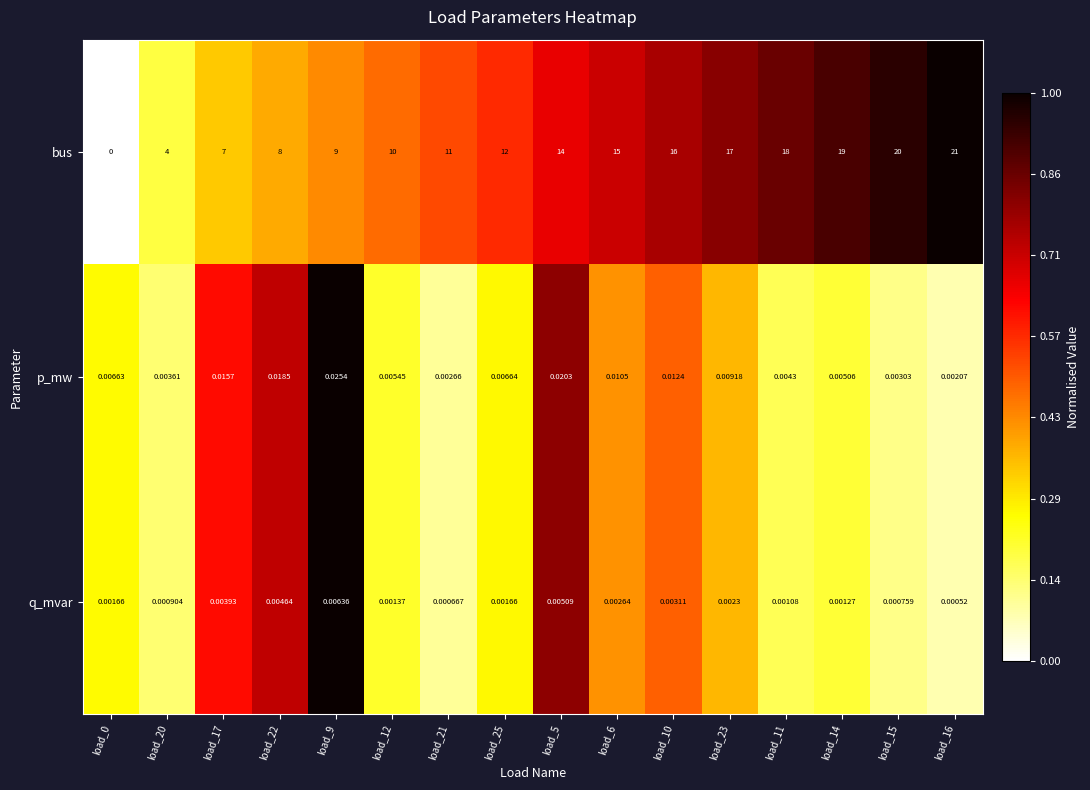

Rank the series at load_21 from lowest to highest value.

q_mvar, p_mw, bus